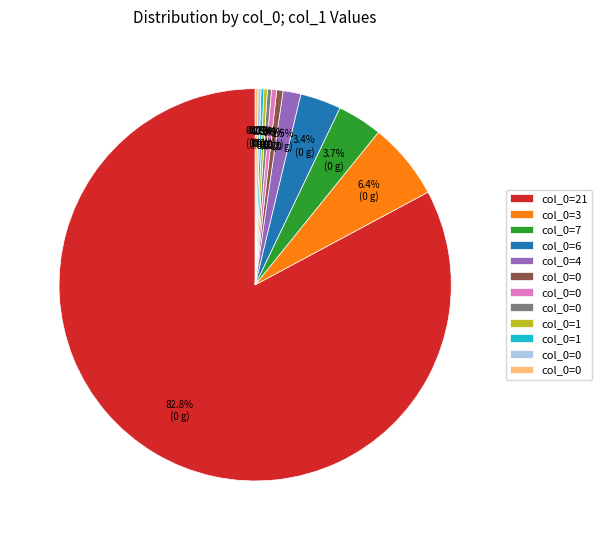

Does any single category account for the majority?

Yes